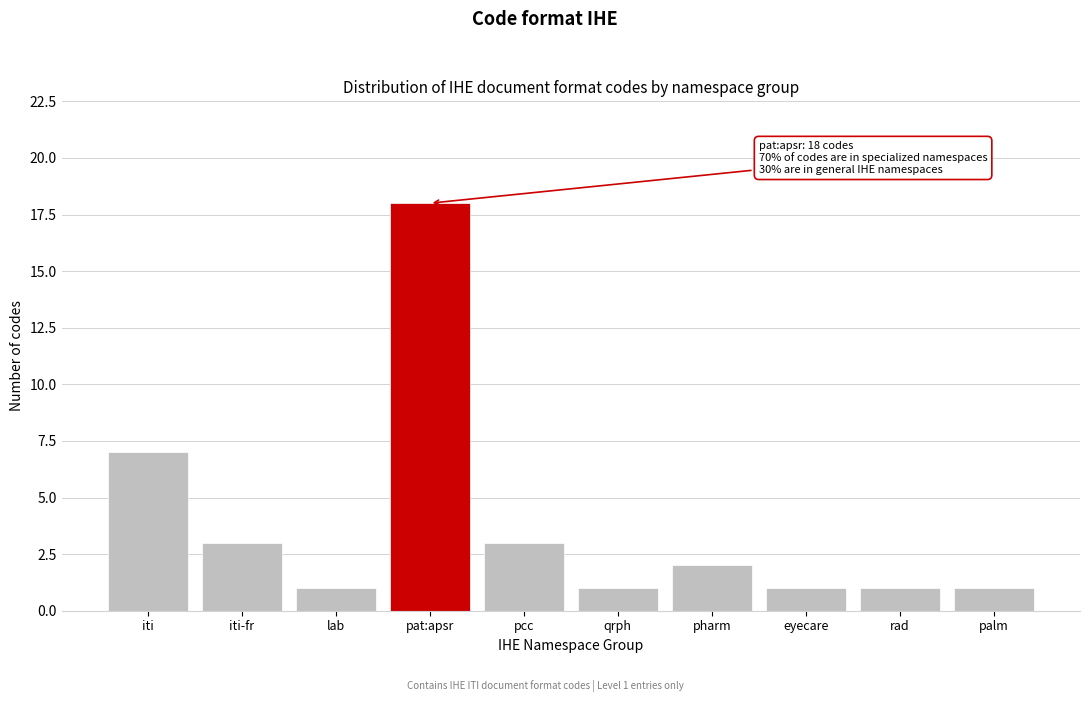

Reading left to right, transcribe all the data shown in this chart.

iti=7	iti-fr=3	lab=1	pat:apsr=18	pcc=3	qrph=1	pharm=2	eyecare=1	rad=1	palm=1